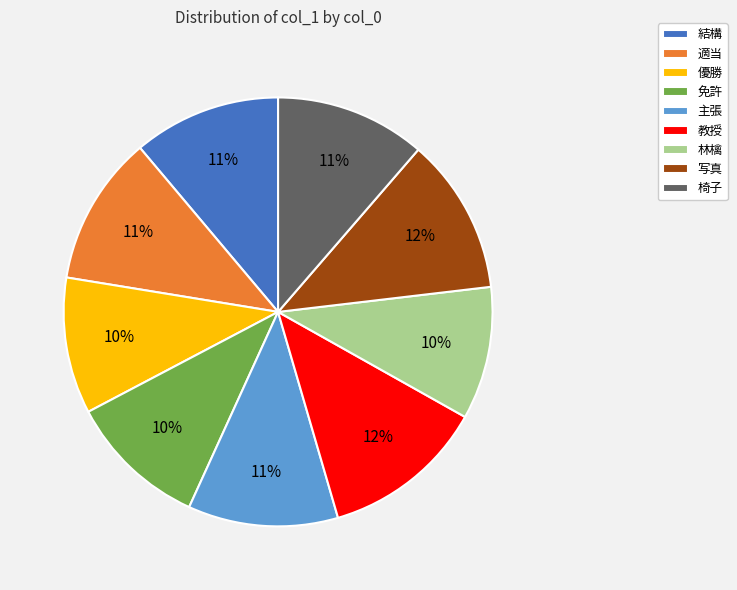

How many segments does this pie chart have?

9